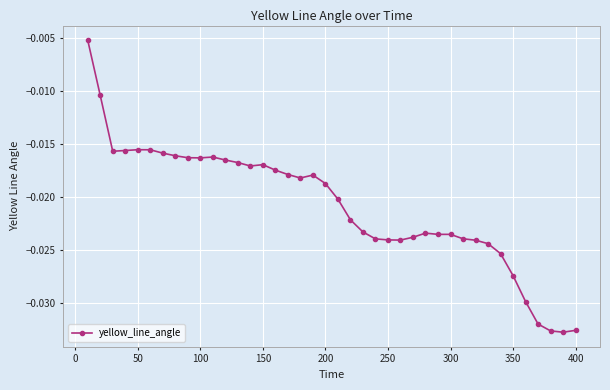

Is this an area chart (filled region under the line)?

No